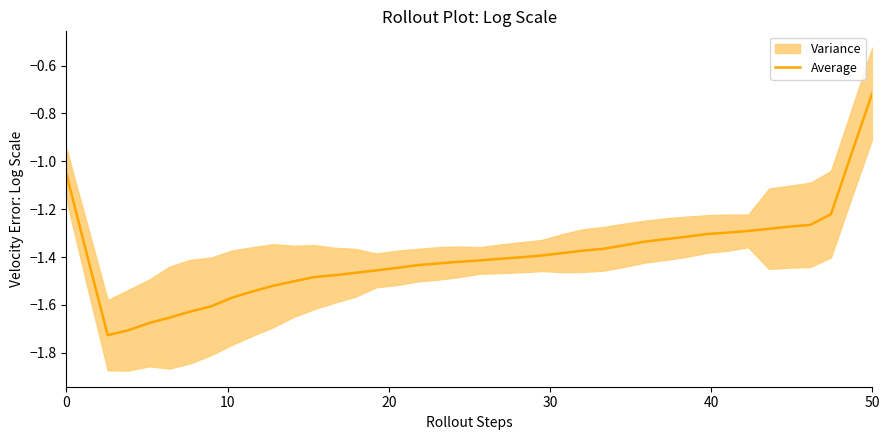

How many points are lower than both their immediate neighbors (excluding endpoints)?

1